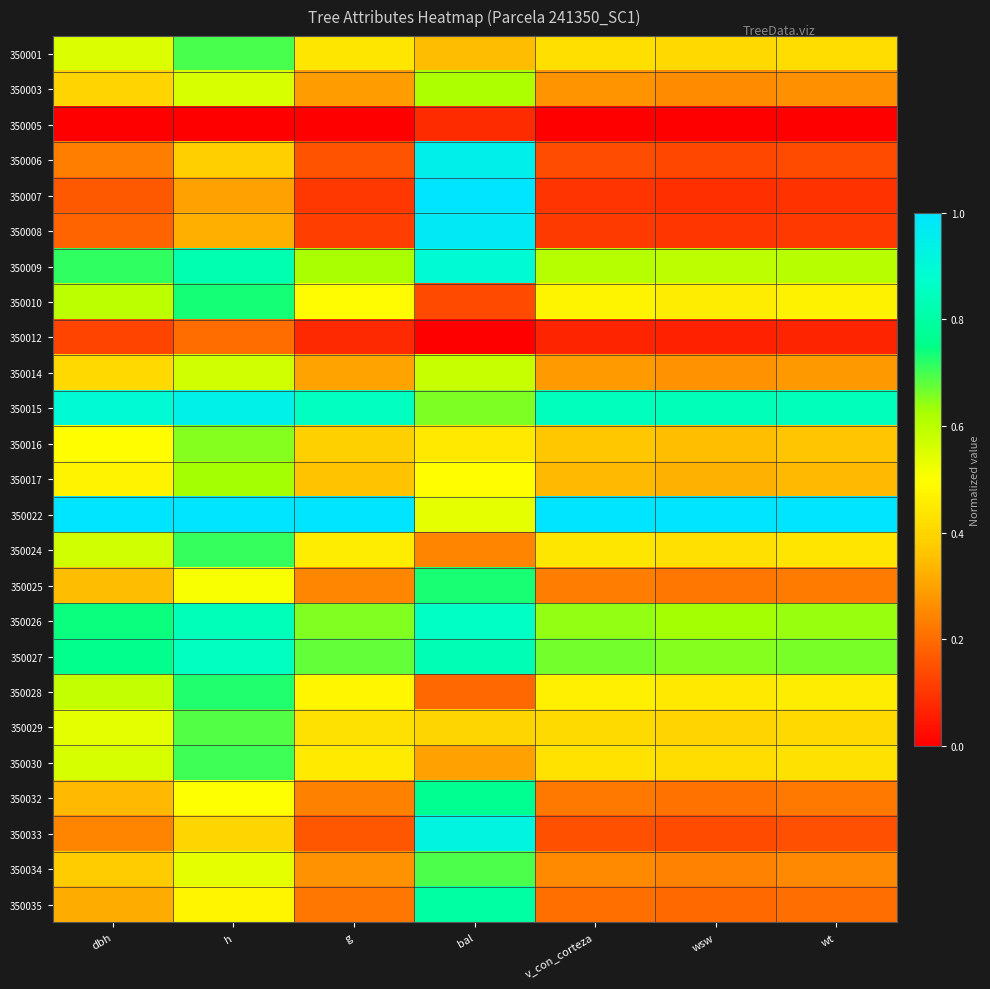

List the series in order of their peak value, lowest first.

350005, 350012, 350014, 350003, 350017, 350016, 350029, 350034, 350001, 350030, 350024, 350028, 350025, 350010, 350032, 350035, 350027, 350026, 350009, 350033, 350015, 350006, 350008, 350007, 350022